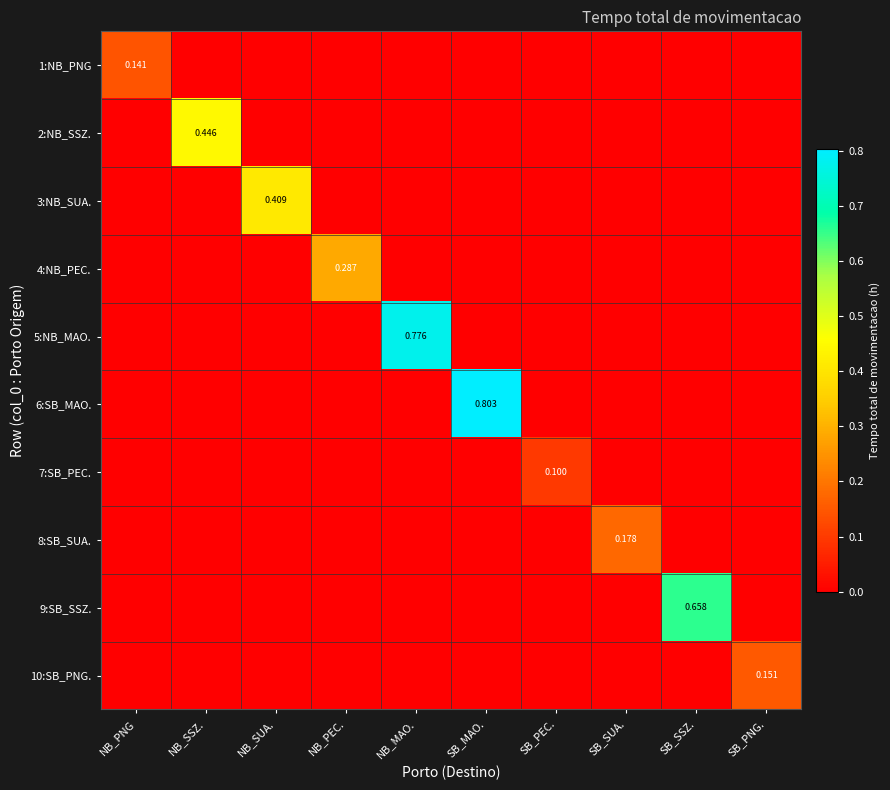

List the series in order of their peak value, lowest first.

7:SB_PEC., 1:NB_PNG, 10:SB_PNG., 8:SB_SUA., 4:NB_PEC., 3:NB_SUA., 2:NB_SSZ., 9:SB_SSZ., 5:NB_MAO., 6:SB_MAO.